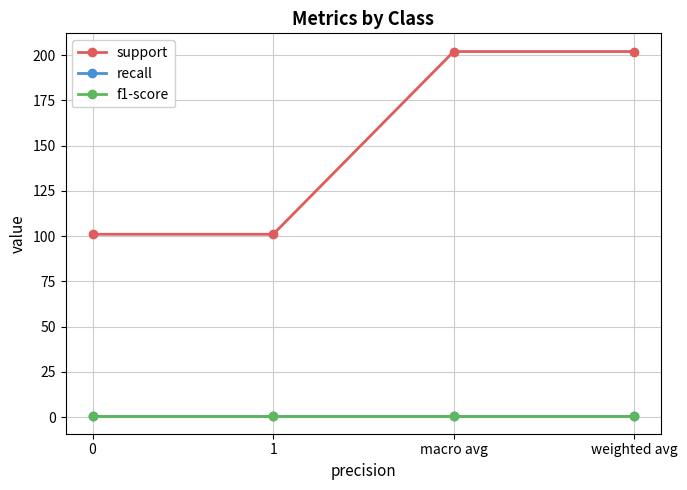

True or false: support and f1-score intersect in this chart.

False